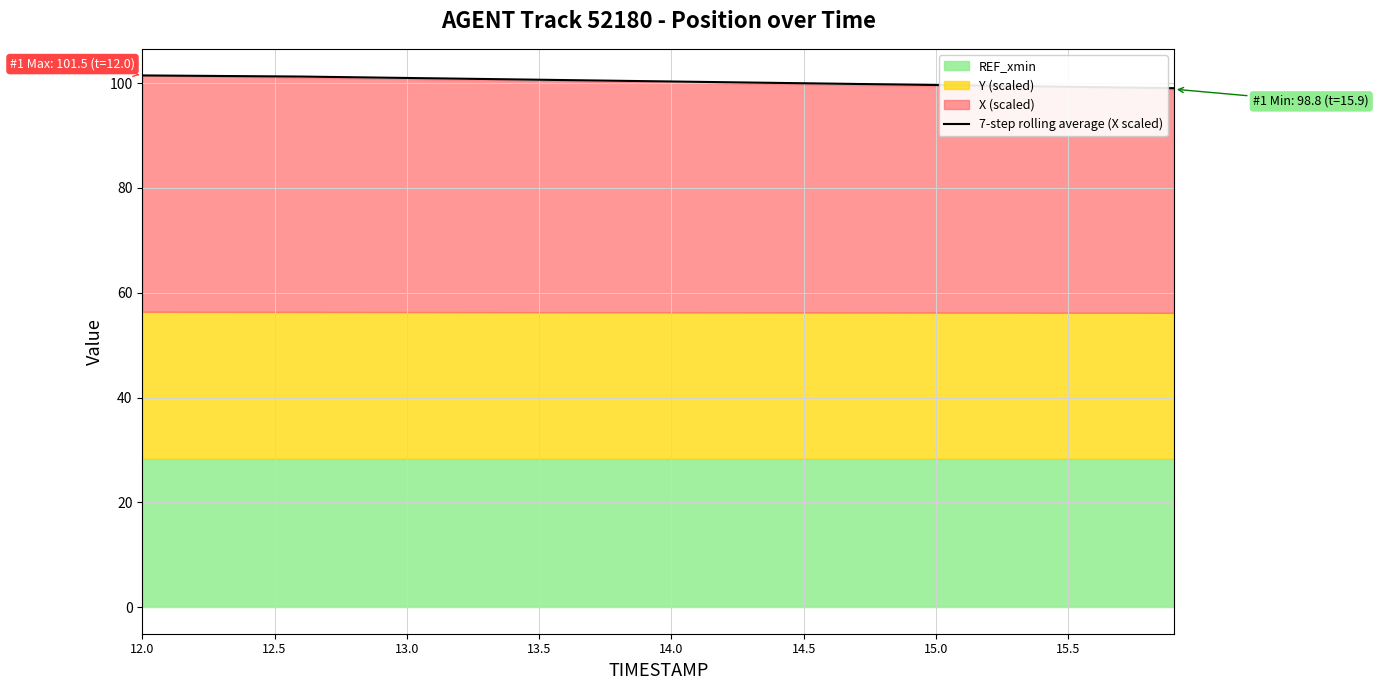

True or false: 7-step rolling average (X scaled) has a value of 100.6 at 13.5.

True